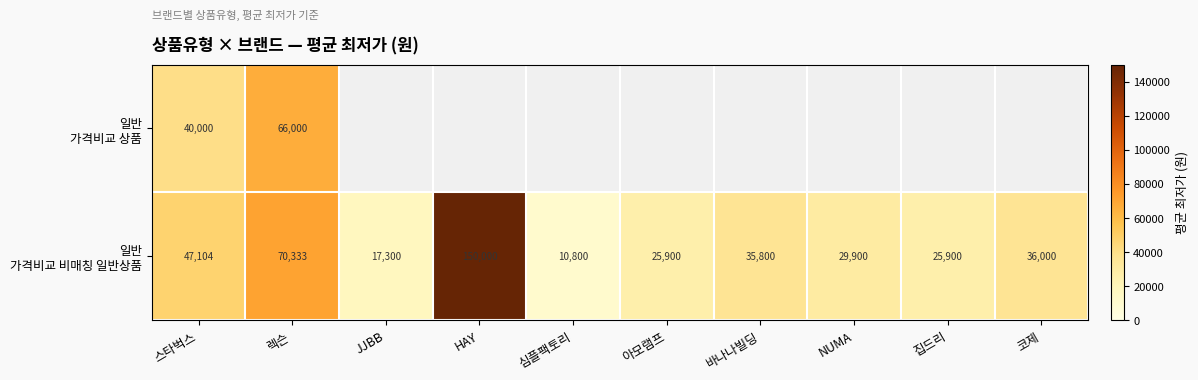

What is the greatest value displayed?

150000.0